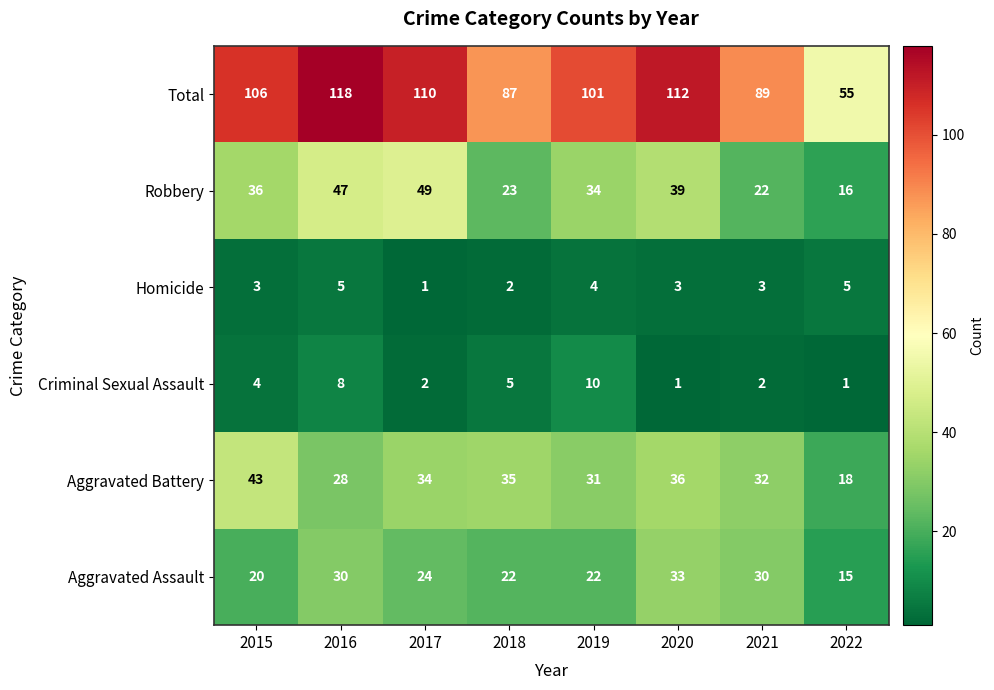

What is the sum of all Aggravated Battery values?

257